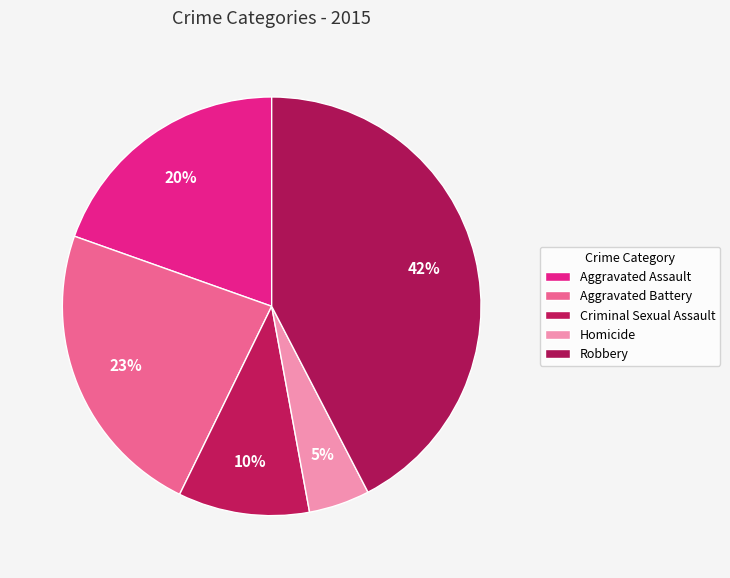

To the nearest percent, what percentage of the pie is Robbery?

42%